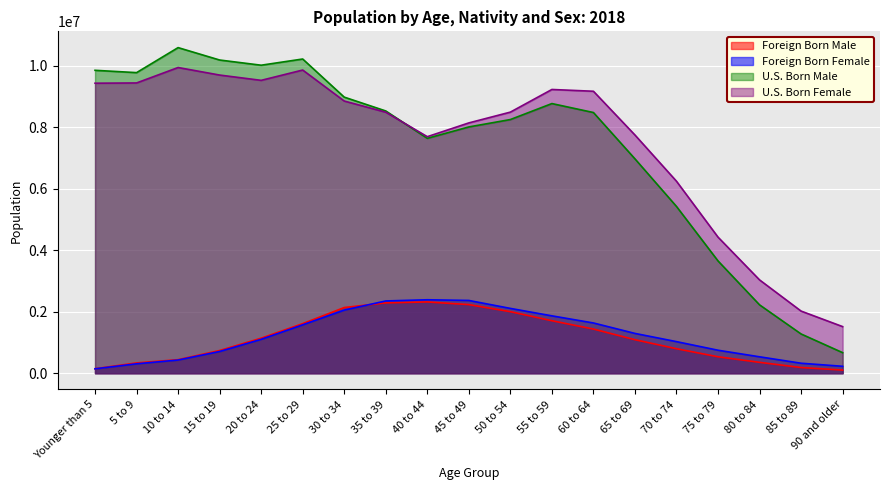

What position from the left is 15 to 19?

4